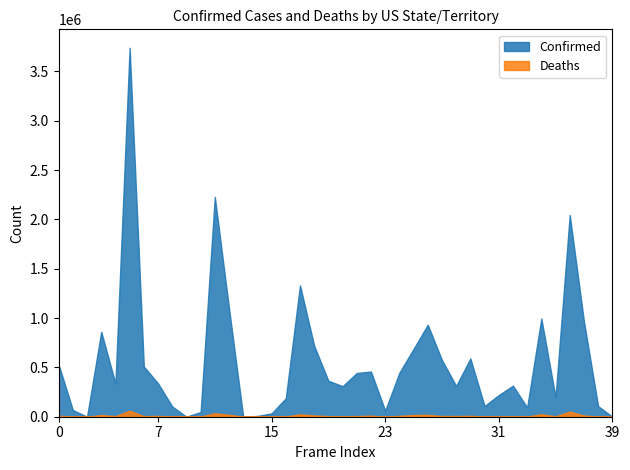

Reading left to right, what are all the values shown in this chart?

Confirmed: Alabama=527513	Alaska=68002	American Samoa=0	Arizona=861653	Arkansas=335529	California=3740038	Colorado=509194	Connecticut=338447	Delaware=104038	Diamond Princess=49	District of Columbia=47614	Florida=2228212	Georgia=1098723	Grand Princess=103	Guam=7959	Hawaii=33659	Idaho=187479	Illinois=1331848	Indiana=718948	Iowa=364486	Kansas=310014	Kentucky=443408	Louisiana=457896	Maine=60945	Maryland=446459	Massachusetts=687638	Michigan=932604	Minnesota=573938	Mississippi=311654	Missouri=590973	Montana=108663	Nebraska=219559	Nevada=314928	New Hampshire=94676	New Jersey=995365	New Mexico=197447	New York=2044345	North Carolina=967521	North Dakota=107298	Northern Mariana Islands=164
Deaths: Alabama=10887	Alaska=347	American Samoa=0	Arizona=17305	Arkansas=5735	California=61366	Colorado=6284	Connecticut=8084	Delaware=1624	Diamond Princess=0	District of Columbia=1105	Florida=35084	Georgia=20158	Grand Princess=3	Guam=136	Hawaii=483	Idaho=2045	Illinois=24252	Indiana=13324	Iowa=5931	Kansas=4979	Kentucky=6497	Louisiana=10376	Maine=782	Maryland=8718	Massachusetts=17594	Michigan=18716	Minnesota=7221	Mississippi=7195	Missouri=9132	Montana=1570	Nebraska=2243	Nevada=5459	New Hampshire=1301	New Jersey=25529	New Mexico=4058	New York=52006	North Carolina=12631	North Dakota=1522	Northern Mariana Islands=2